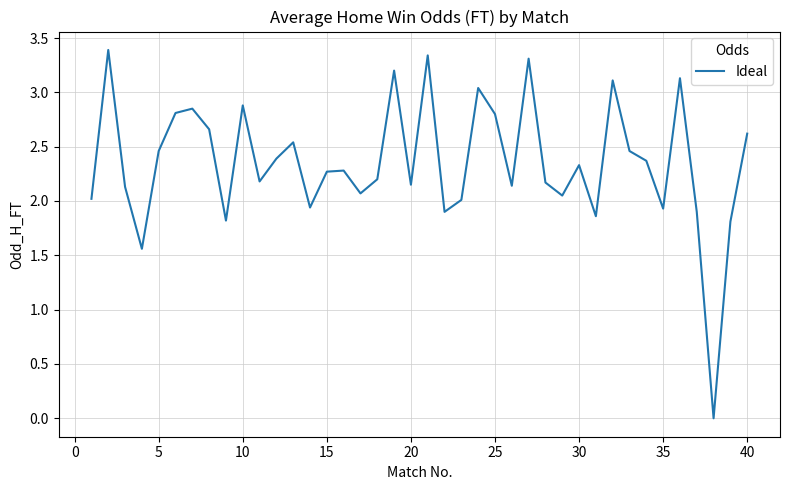

What is the average value?

2.4